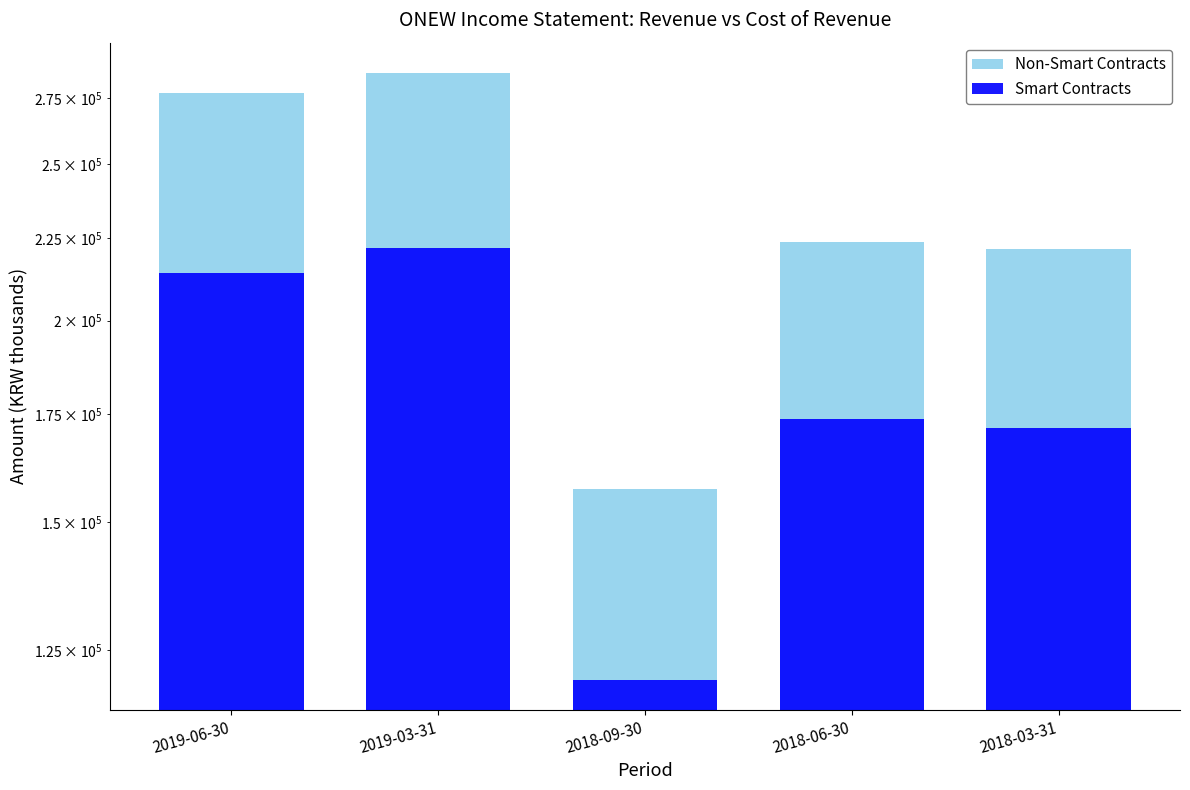

What is the difference between the maximum and second lowest values in the Non-Smart Contracts series?

63200